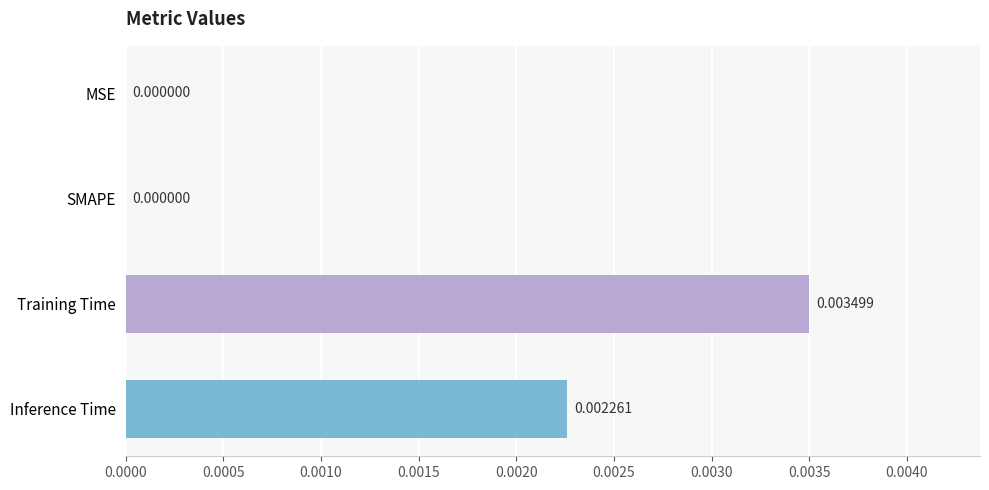

Between SMAPE and Inference Time, which is larger?

Inference Time